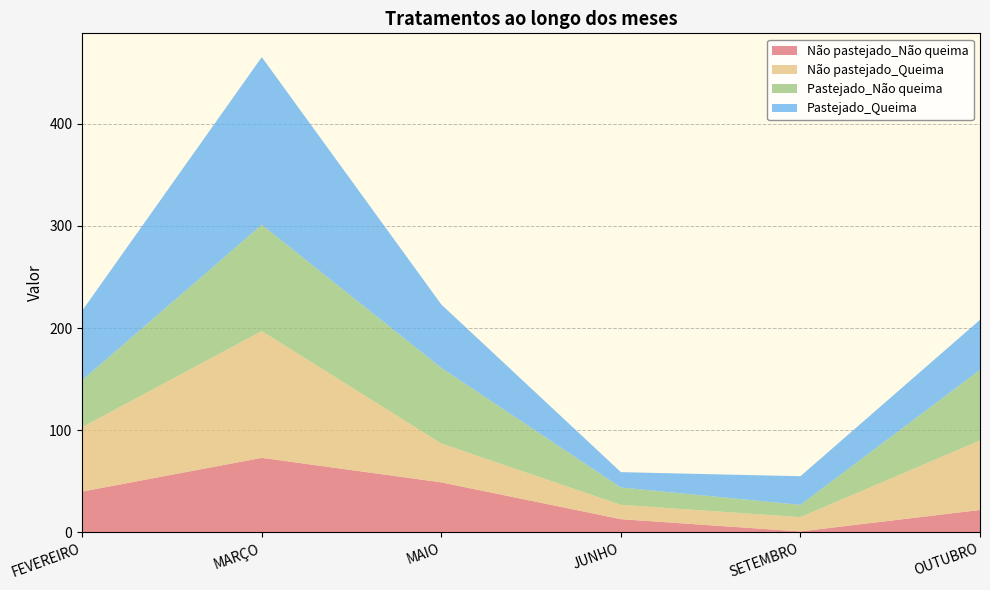

Reading left to right, what are all the values shown in this chart?

Não pastejado_Não queima: FEVEREIRO=40	MARÇO=73	MAIO=49	JUNHO=13	SETEMBRO=1	OUTUBRO=22
Não pastejado_Queima: FEVEREIRO=63	MARÇO=124	MAIO=38	JUNHO=14	SETEMBRO=14	OUTUBRO=68
Pastejado_Não queima: FEVEREIRO=46	MARÇO=104	MAIO=74	JUNHO=17	SETEMBRO=12	OUTUBRO=69
Pastejado_Queima: FEVEREIRO=68	MARÇO=164	MAIO=62	JUNHO=15	SETEMBRO=28	OUTUBRO=49